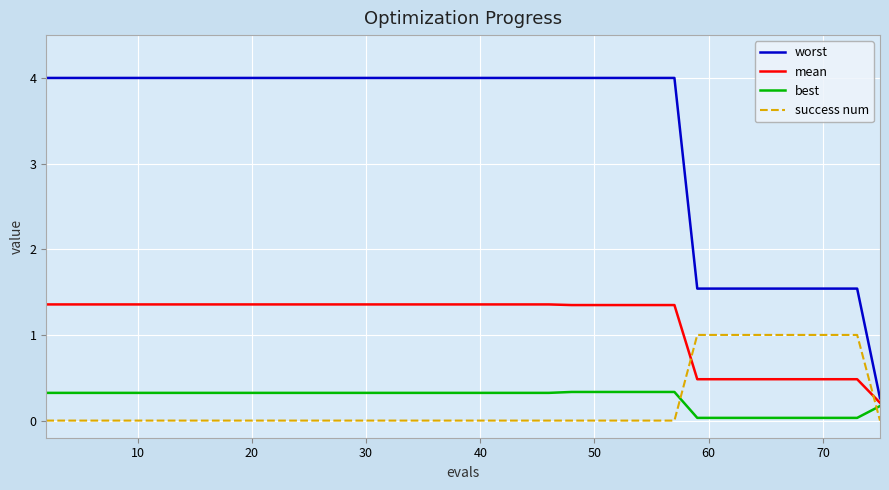

How many times do success num and best cross each other?

2